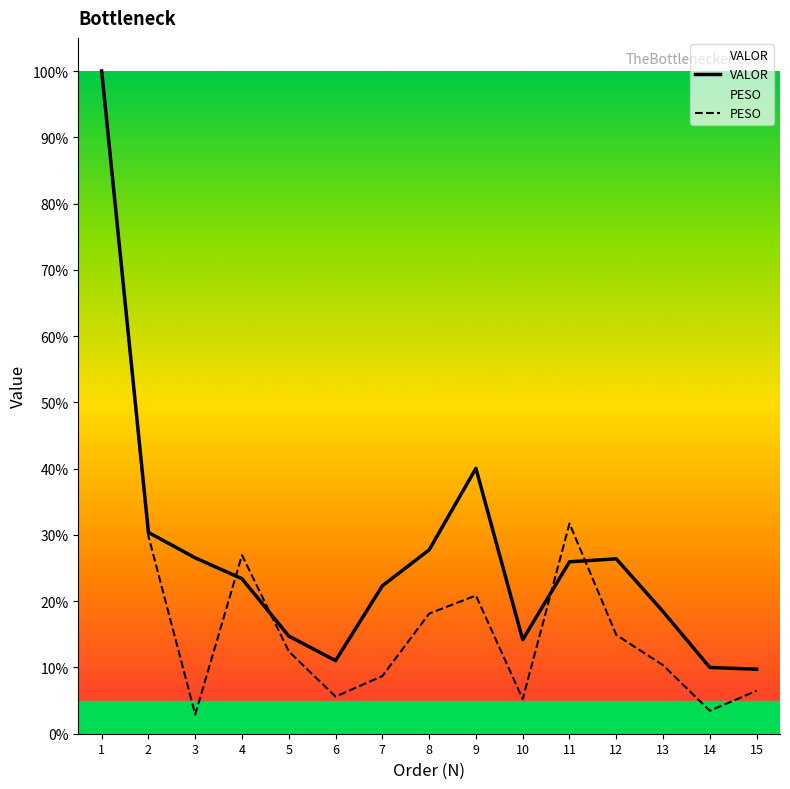

Is this an area chart (filled region under the line)?

No